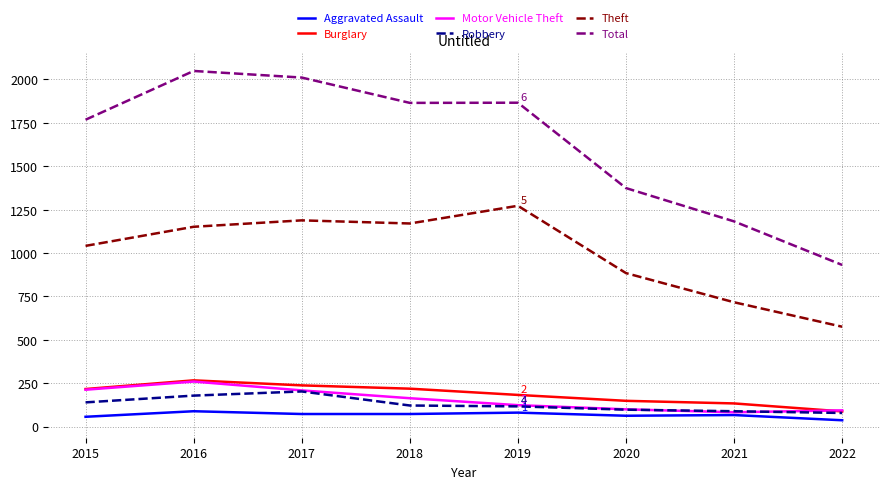

The value of Aggravated Assault at 2017 is 72. True or false?

True